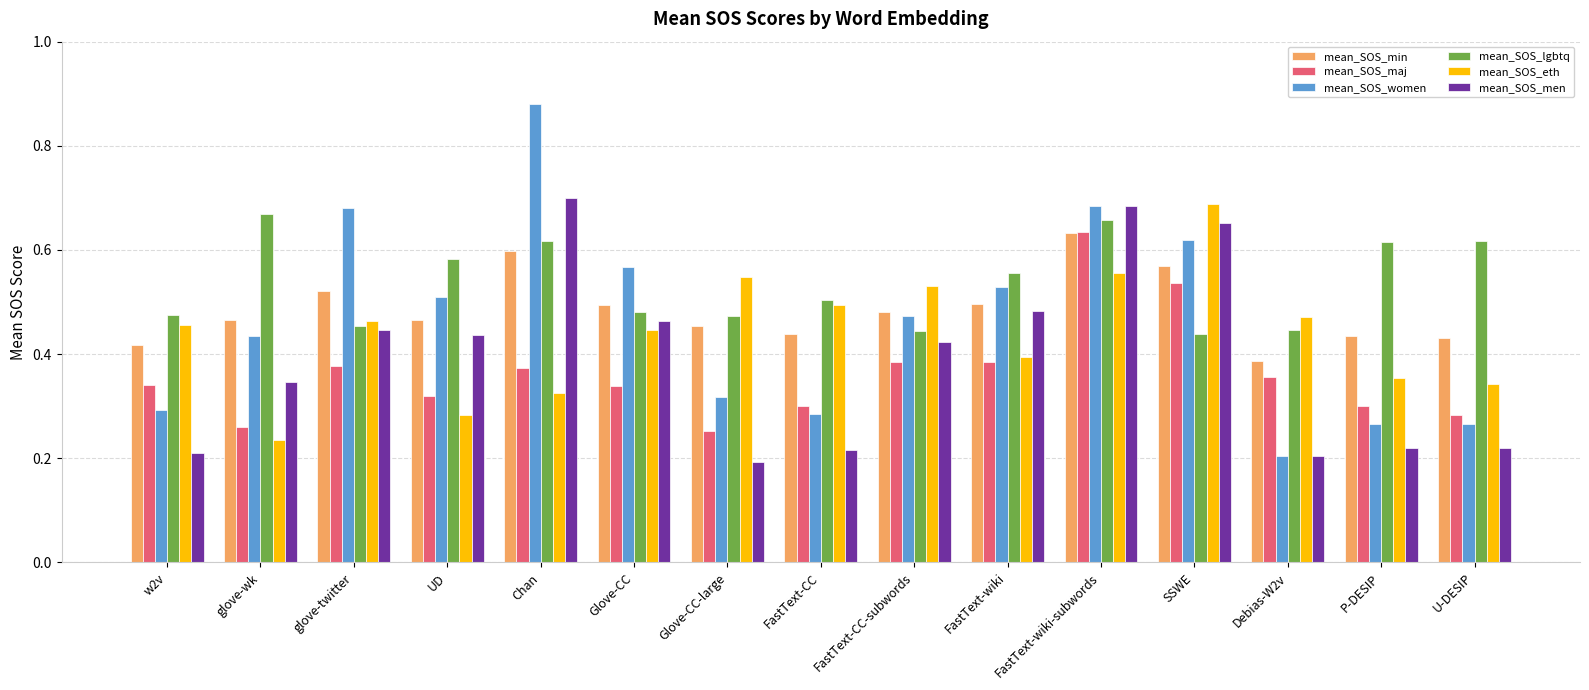

How many groups of bars are there?

15